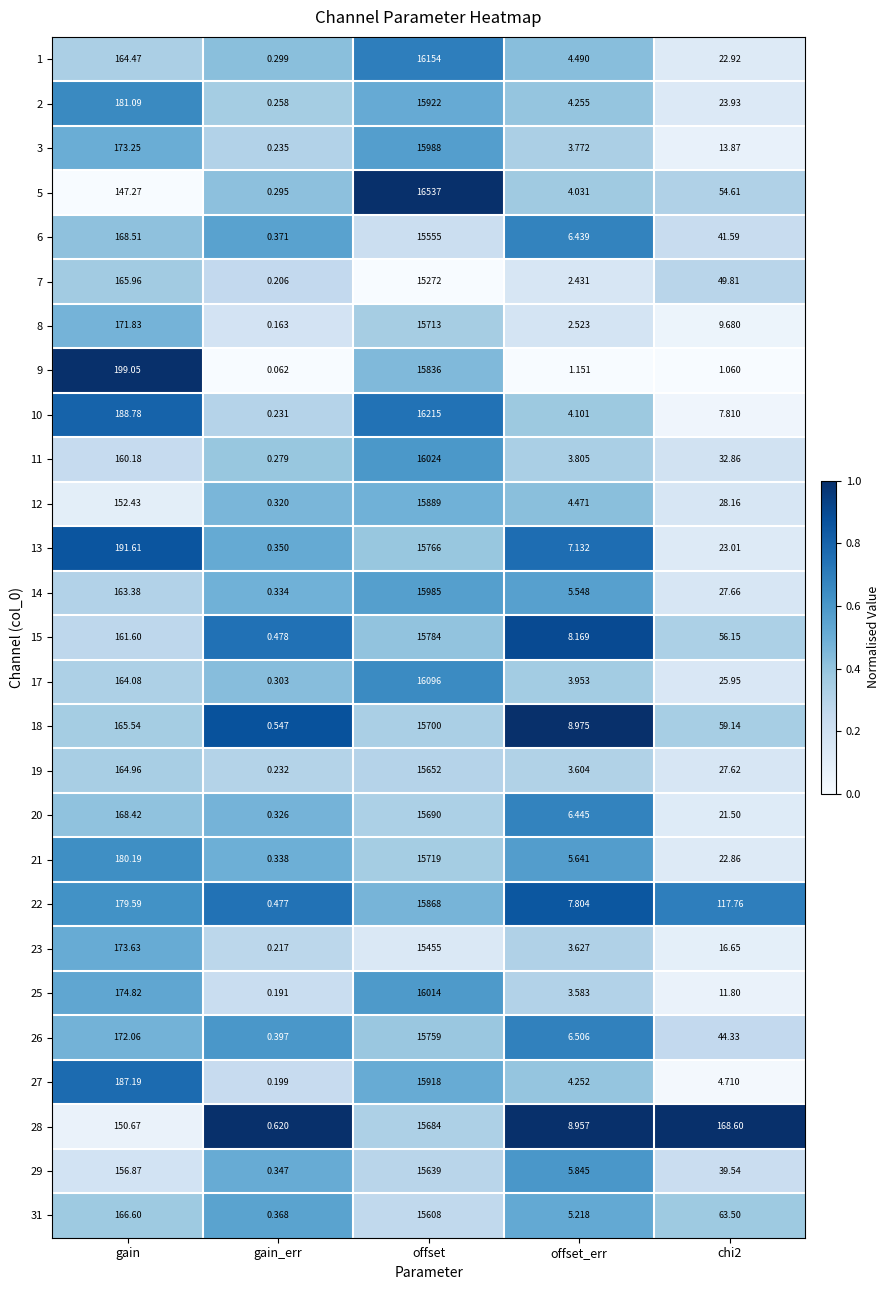

Is the value of 20 at offset_err greater than the value of 1 at chi2?

No